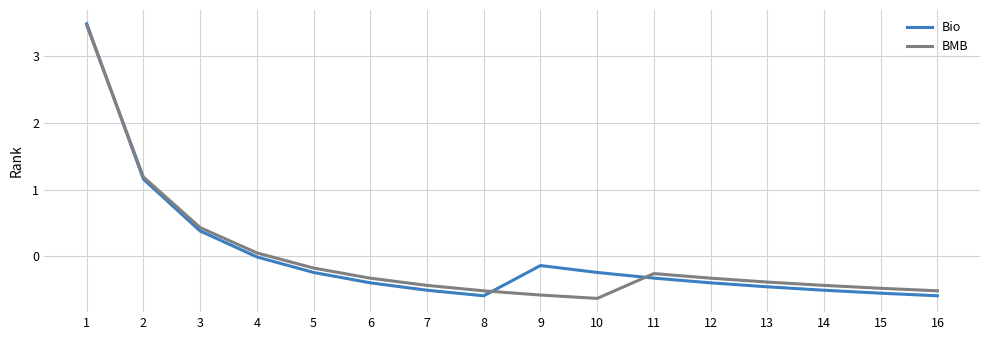

The BMB series shows -0.4 at 13. True or false?

True